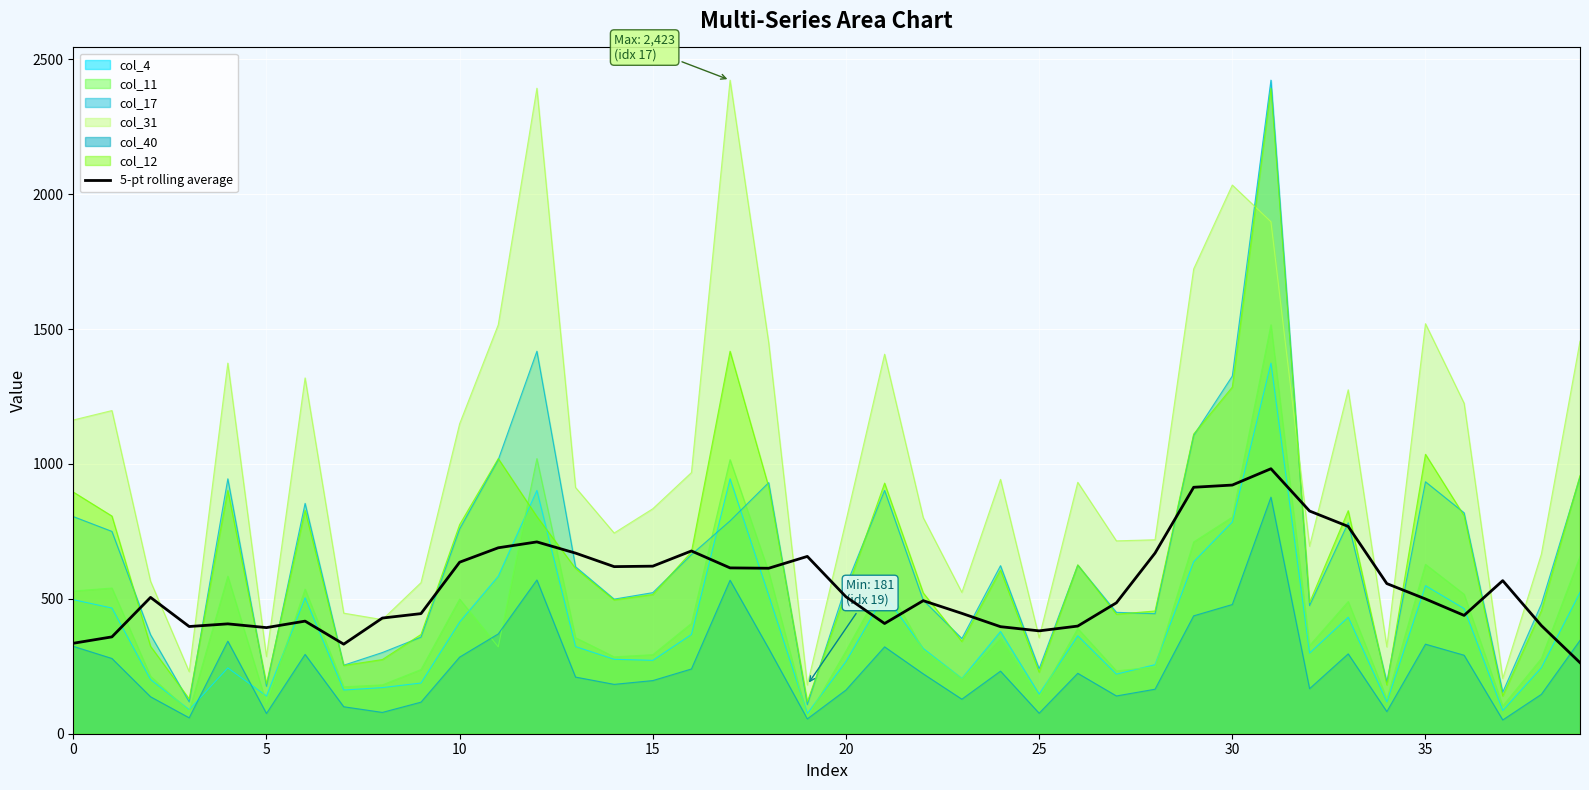

Does the chart display data point markers on the line(s)?

No